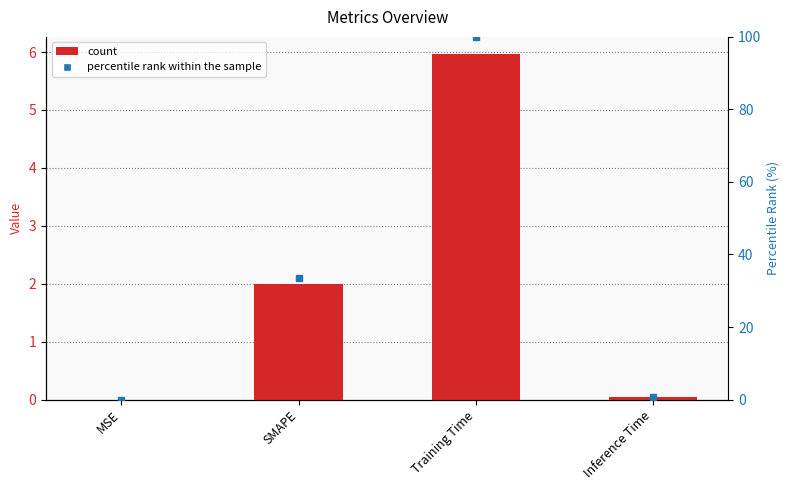

Which category has the highest value in the percentile rank within the sample series?

Training Time